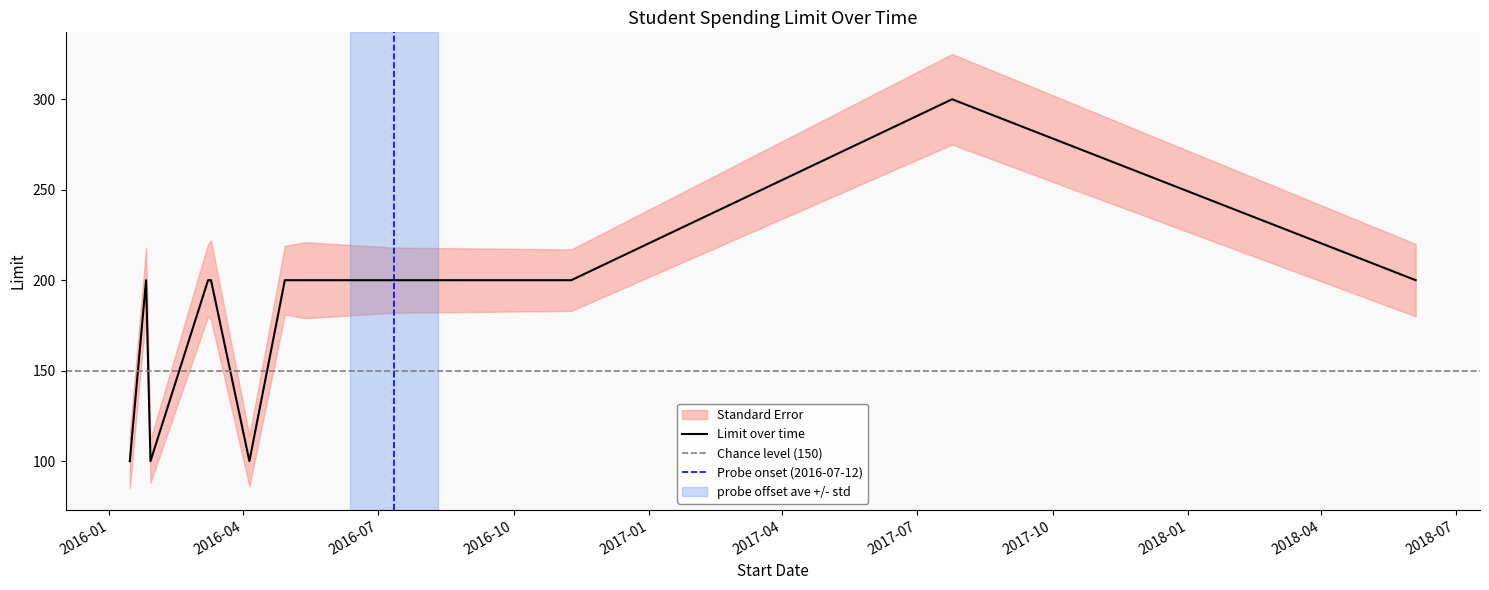

What is the maximum value shown in the chart?

300